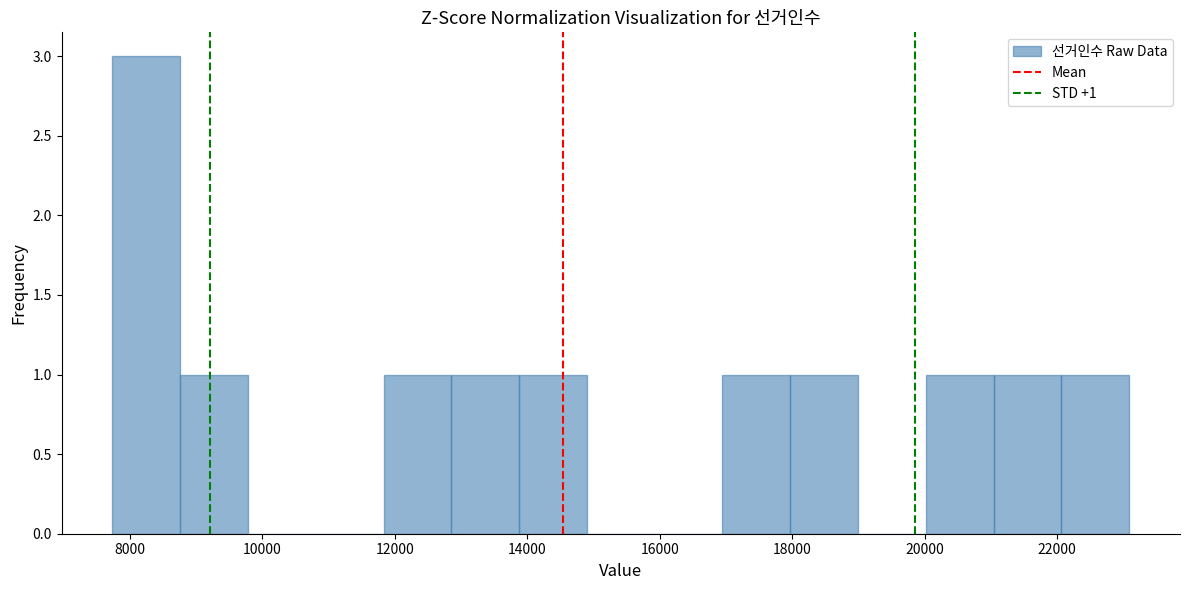

Which range on the x-axis has the tallest bar?

7800 to 8800